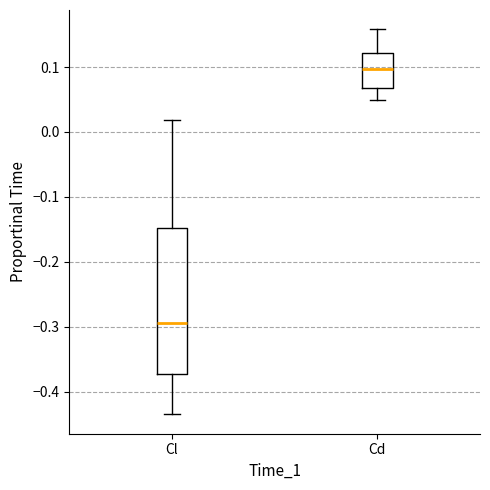

Which box is the tallest, from its lower edge to its upper edge?

Cl